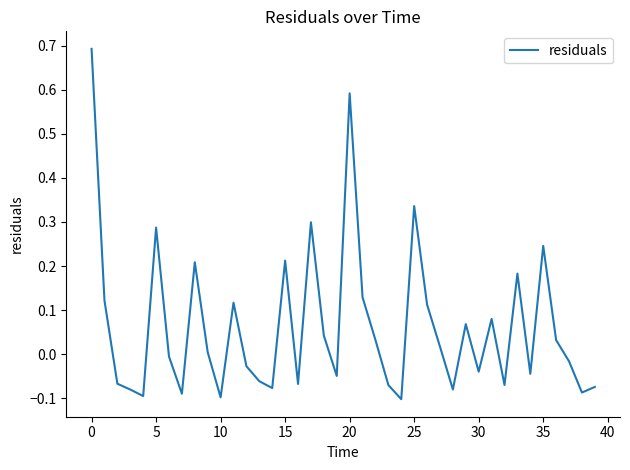

What is the difference between the maximum and minimum values?

0.8